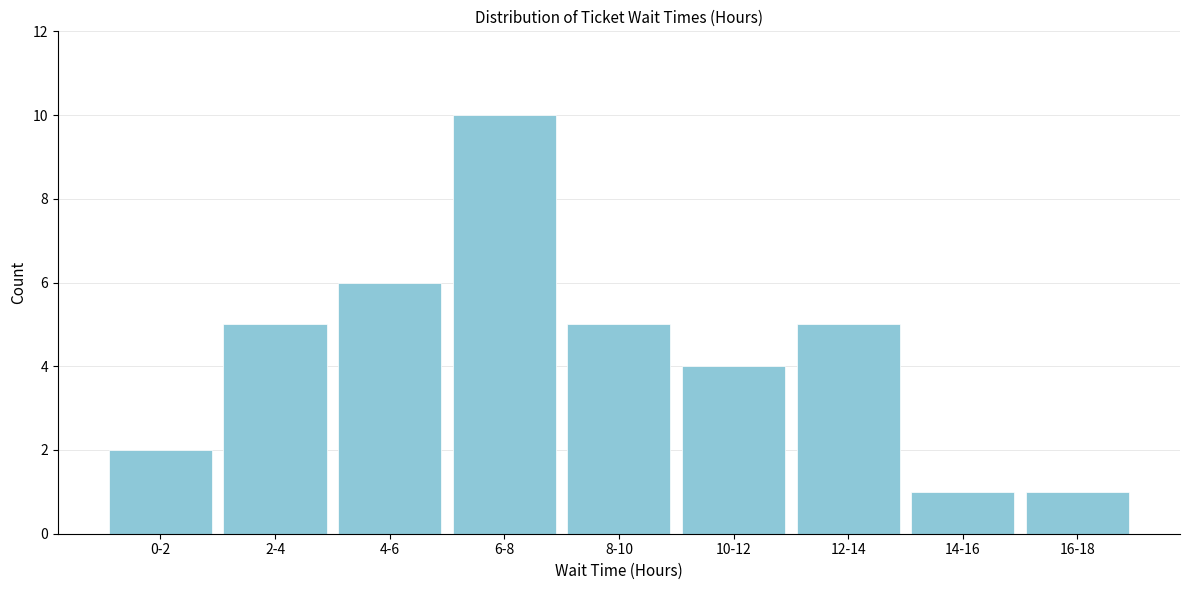

Reading left to right, list all the values displayed in this chart.

0-2=2	2-4=5	4-6=6	6-8=10	8-10=5	10-12=4	12-14=5	14-16=1	16-18=1